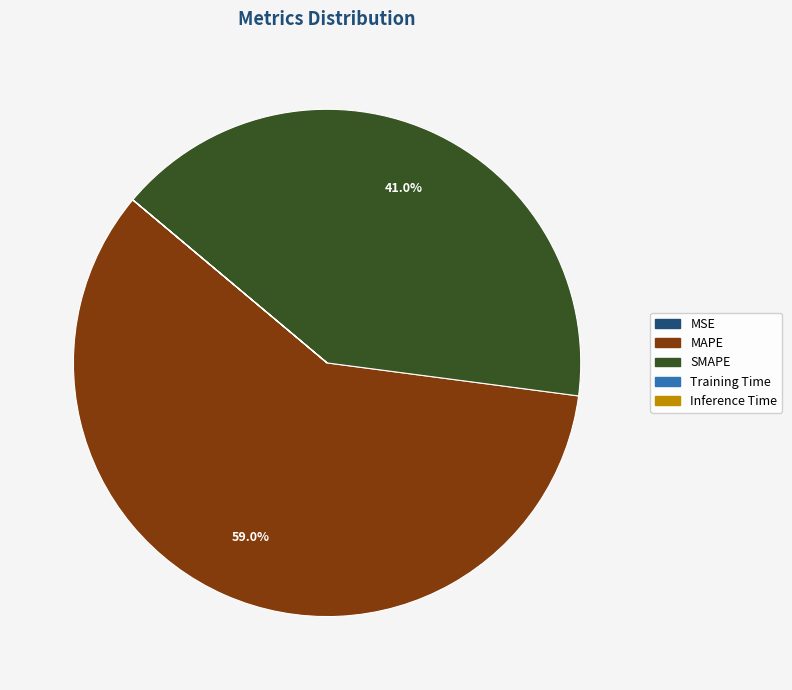

Approximately how many times larger is the value at MAPE compared to SMAPE?

1.4